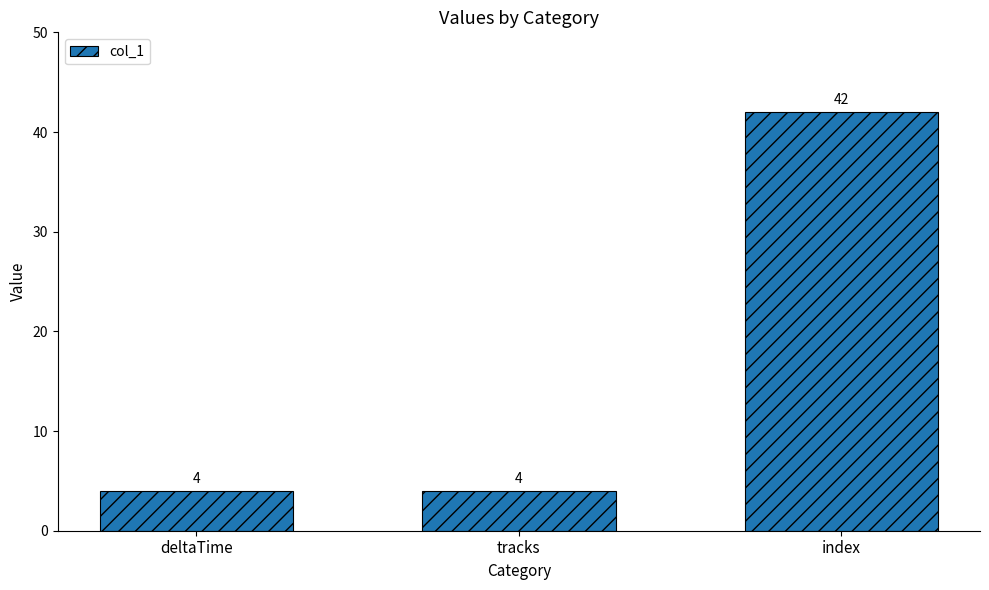

Reading left to right, what are all the values shown in this chart?

deltaTime=4	tracks=4	index=42